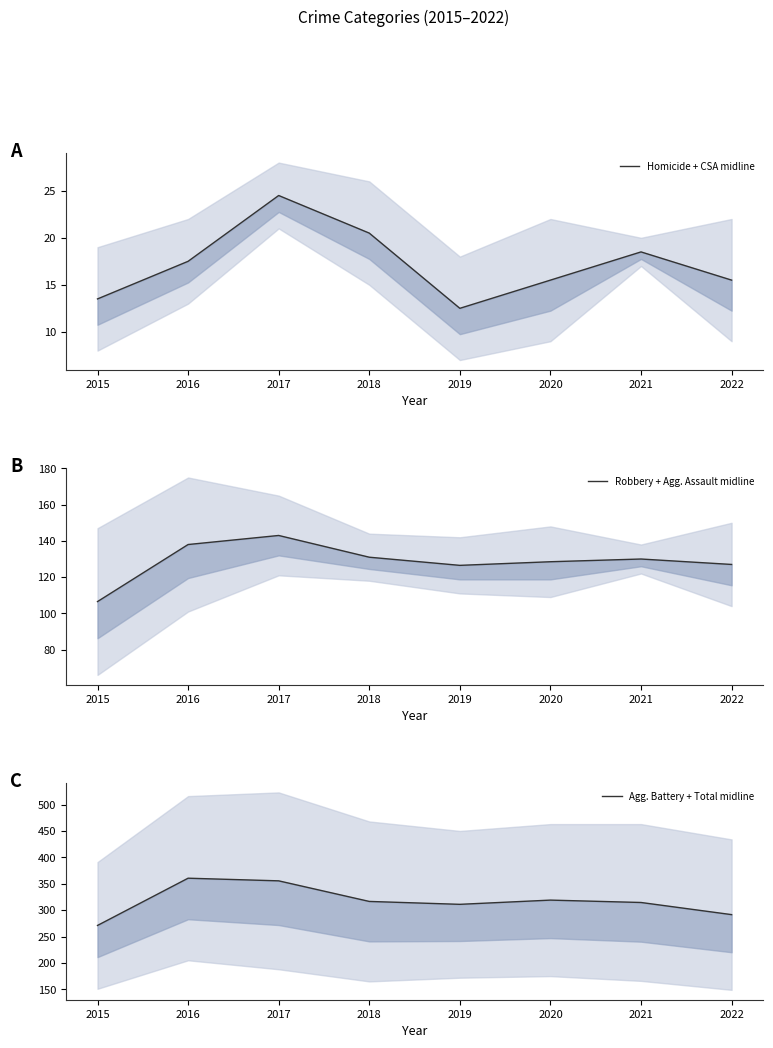

Reading right to left, what are all the values shown in this chart?

Homicide + CSA midline: 15.5	18.5	15.5	12.5	20.5	24.5	17.5	13.5
Robbery + Agg. Assault midline: 127.0	130.0	128.5	126.5	131.0	143.0	138.0	106.5
Agg. Battery + Total midline: 291.5	314.5	319.0	311.0	316.5	355.5	360.5	271.0